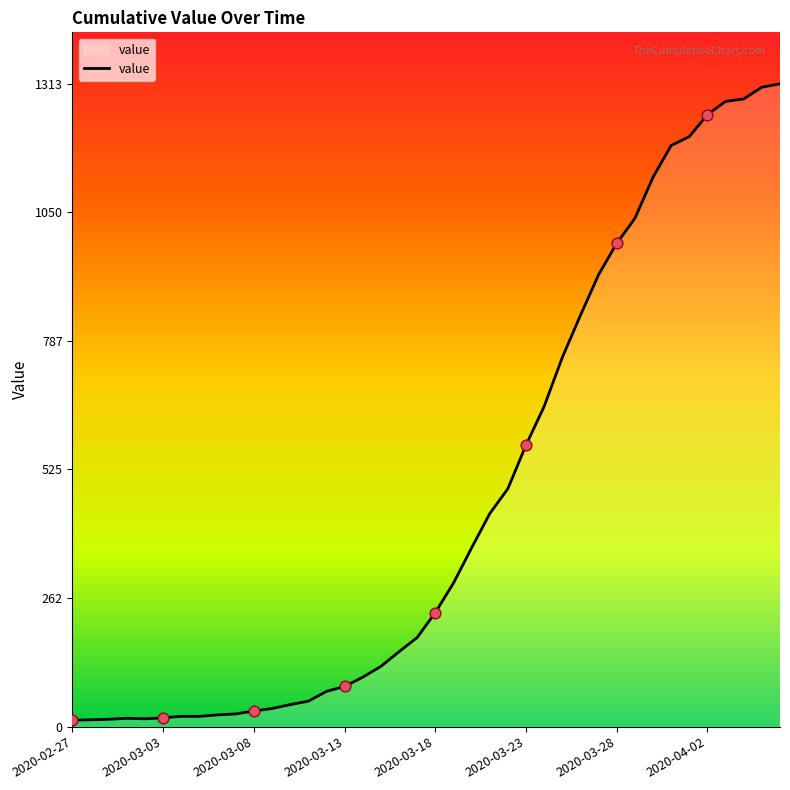

What is the greatest value displayed?

1313